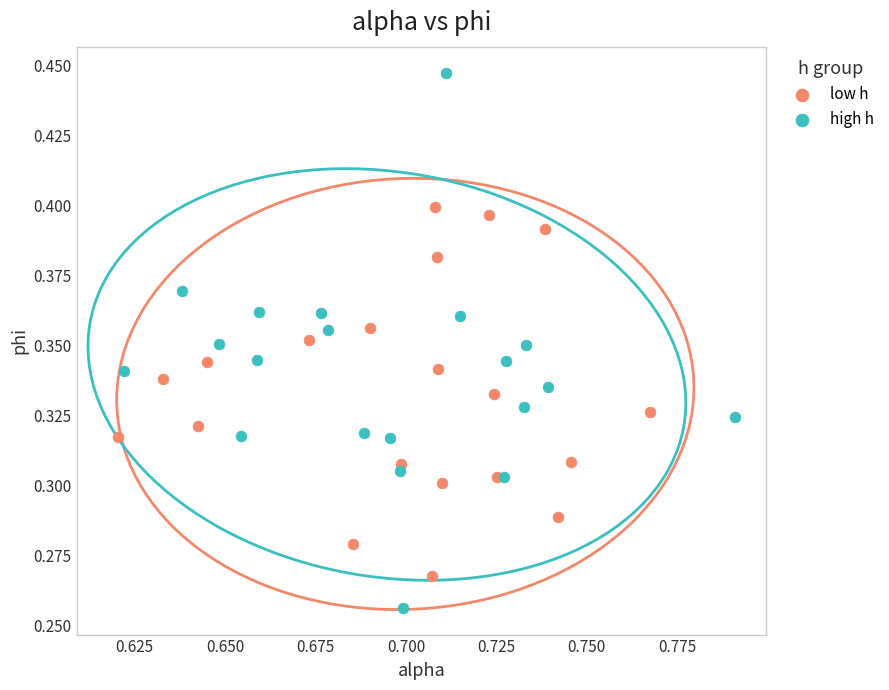

Which series has the largest Y range (max minus min)?

high h